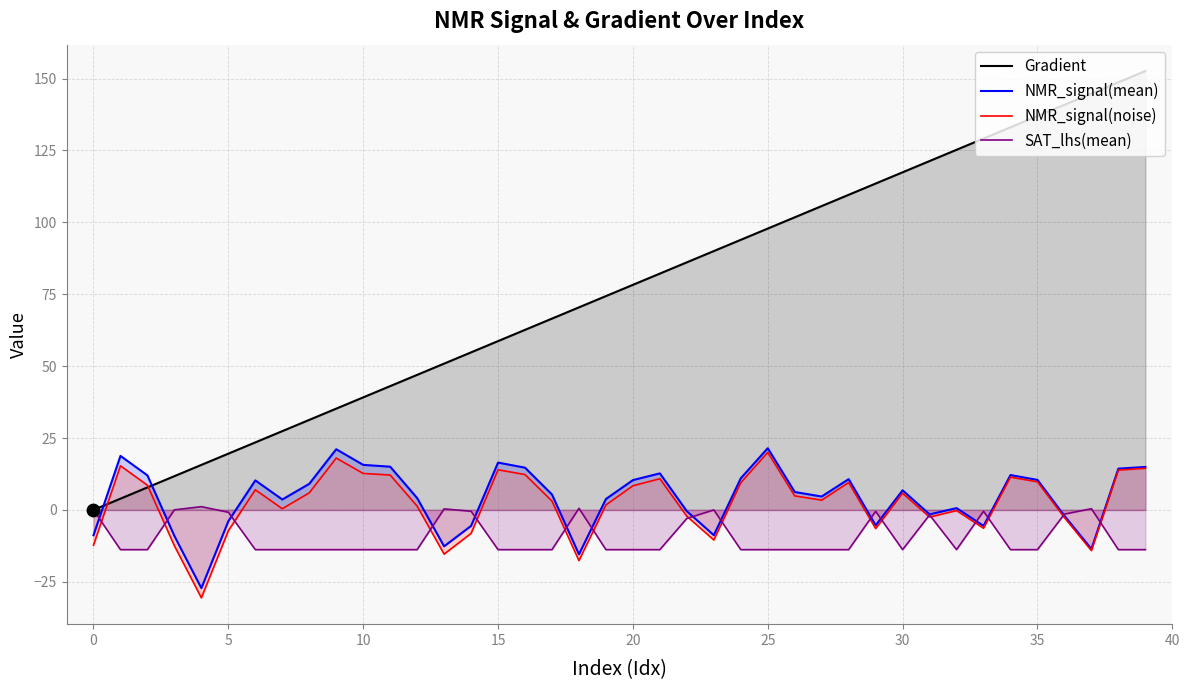

Which series reaches the minimum Y coordinate?

NMR_signal(noise)